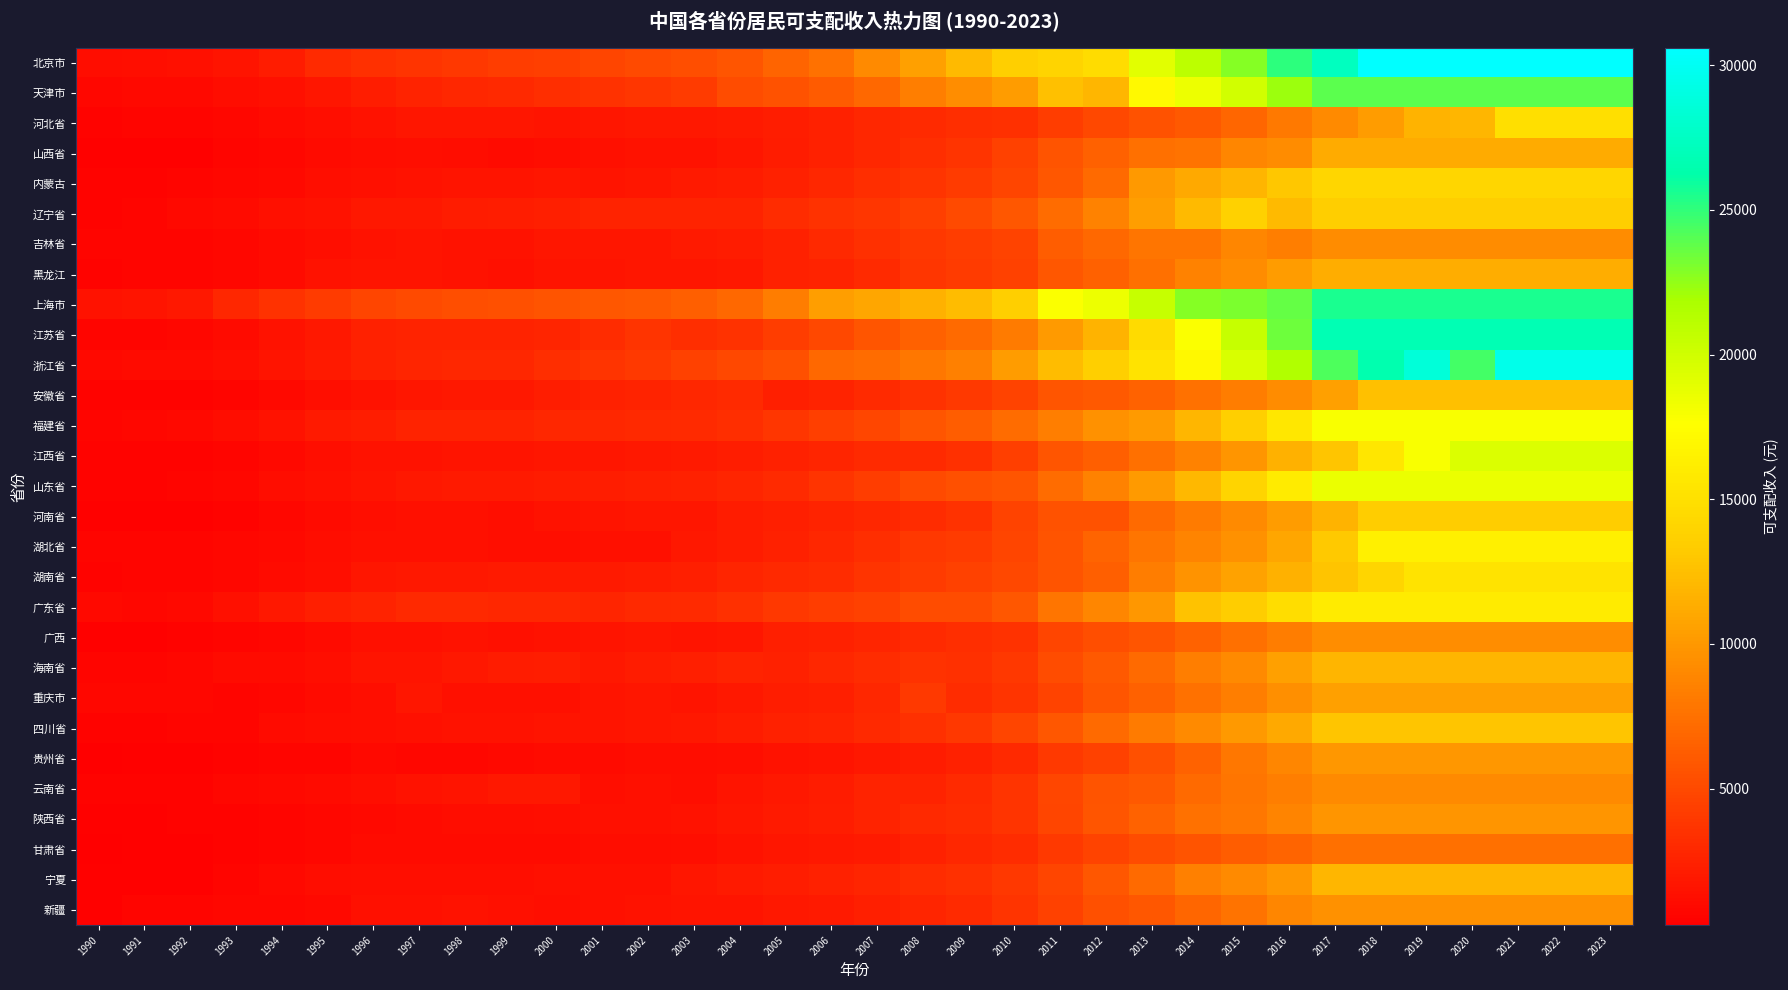

List the series in order of their peak value, highest first.

北京市, 浙江省, 江苏省, 上海市, 天津市, 江西省, 山东省, 福建省, 湖北省, 广东省, 湖南省, 河北省, 内蒙古, 辽宁省, 河南省, 四川省, 安徽省, 宁夏, 海南省, 黑龙江, 山西省, 重庆市, 贵州省, 陕西省, 新疆, 广西, 吉林省, 云南省, 甘肃省